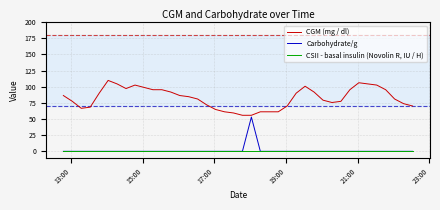

True or false: Carbohydrate/g has more than 0 points higher than both neighbors.

True